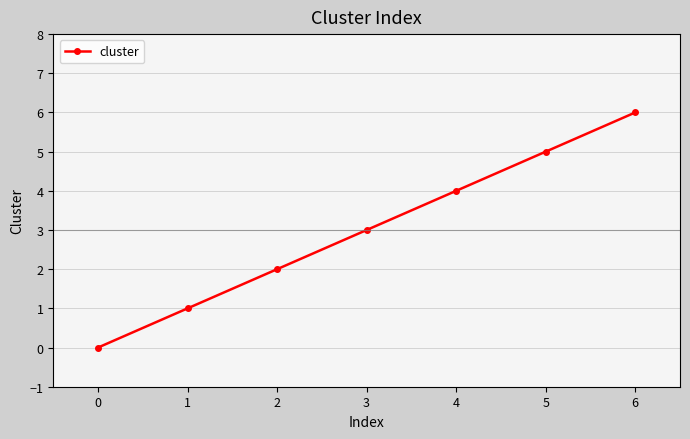

The value at 4 is 7. True or false?

False